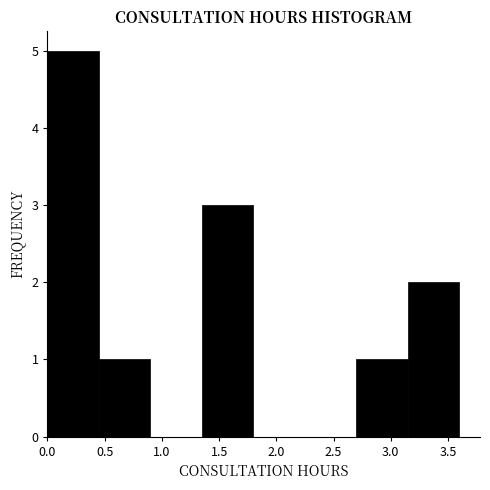

Over which range of the x-axis is the bar tallest?

0.00 to 0.45